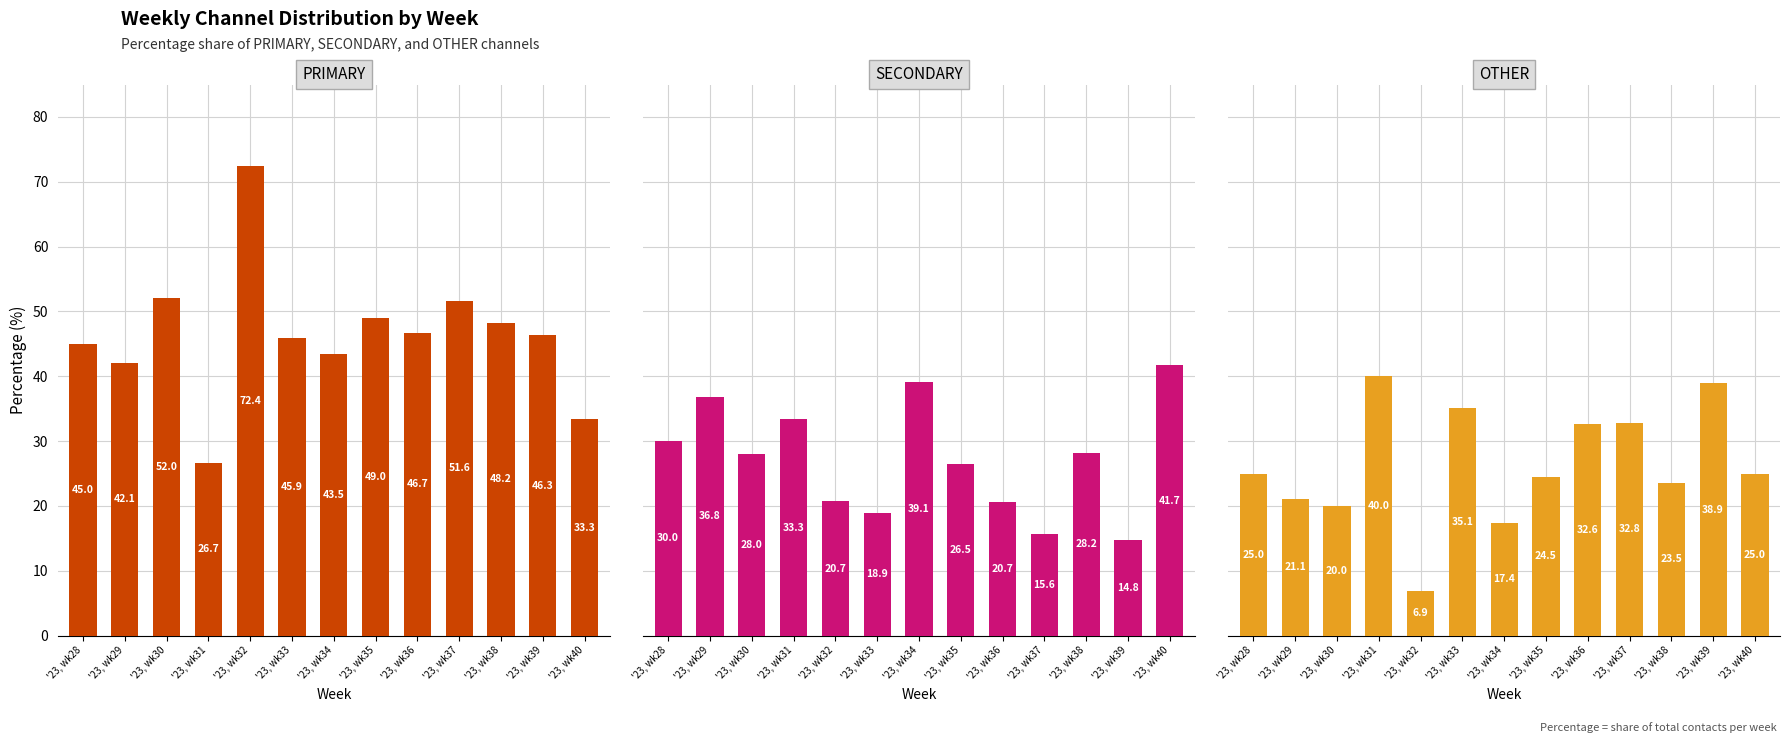

How many values in the SECONDARY series are below 28?

6